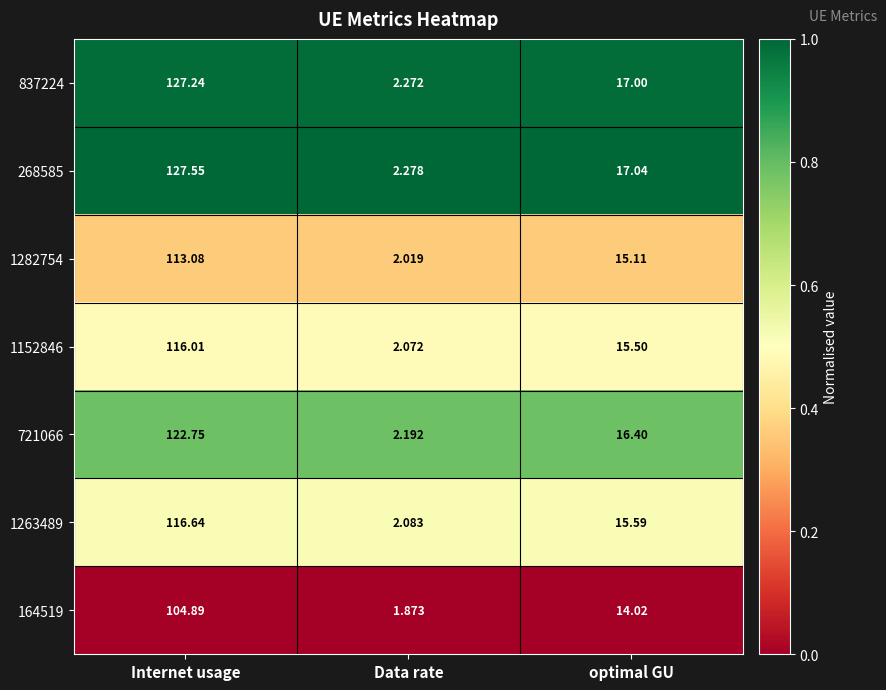

Rank the series at optimal GU from highest to lowest value.

268585, 837224, 721066, 1263489, 1152846, 1282754, 164519